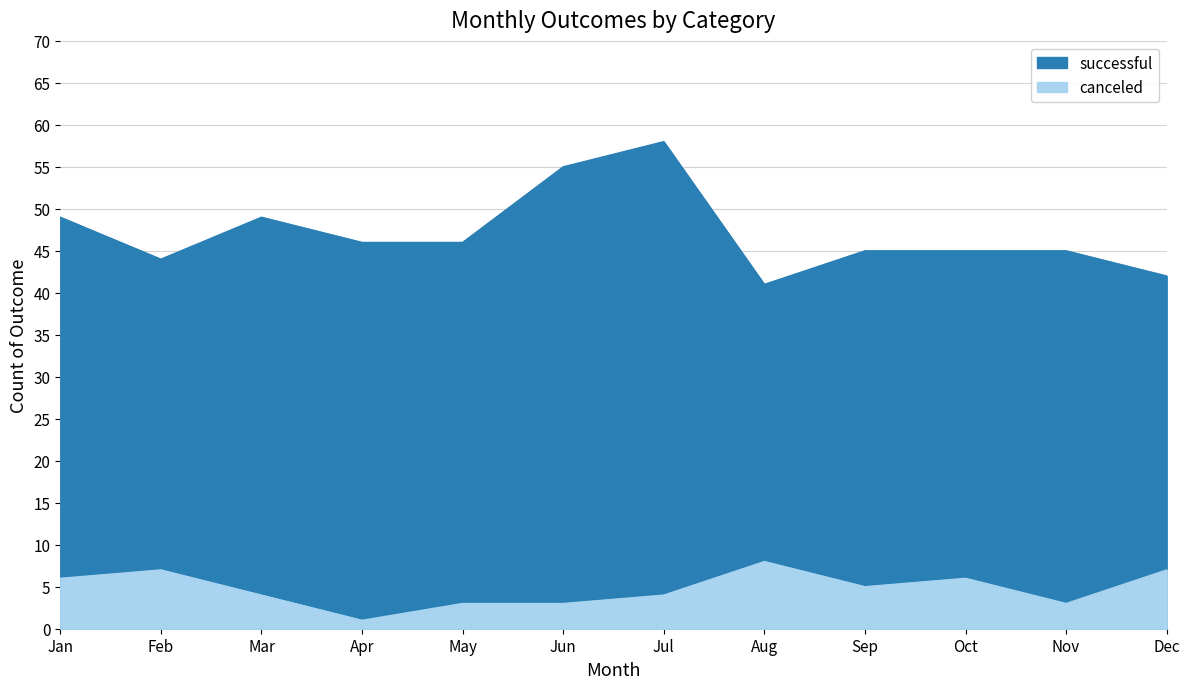

Is the value of successful at Nov greater than the value of canceled at Mar?

Yes